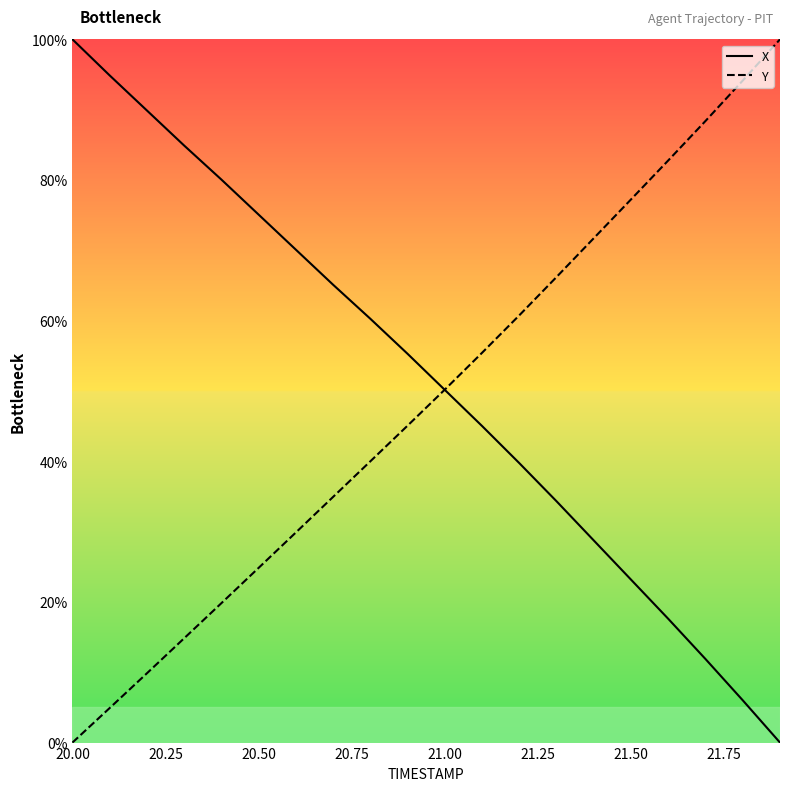

How many times do Y and X cross each other?

1